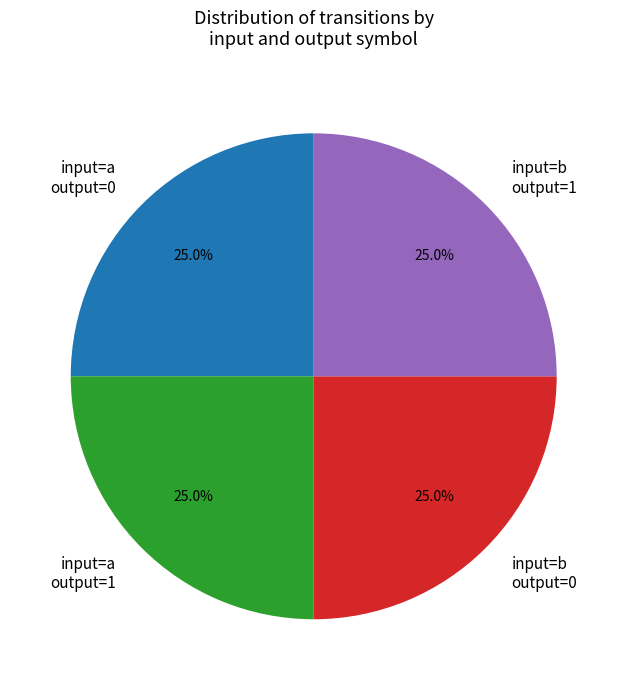

What is the total percentage of input=b output=1 and input=a output=1?

50.0%